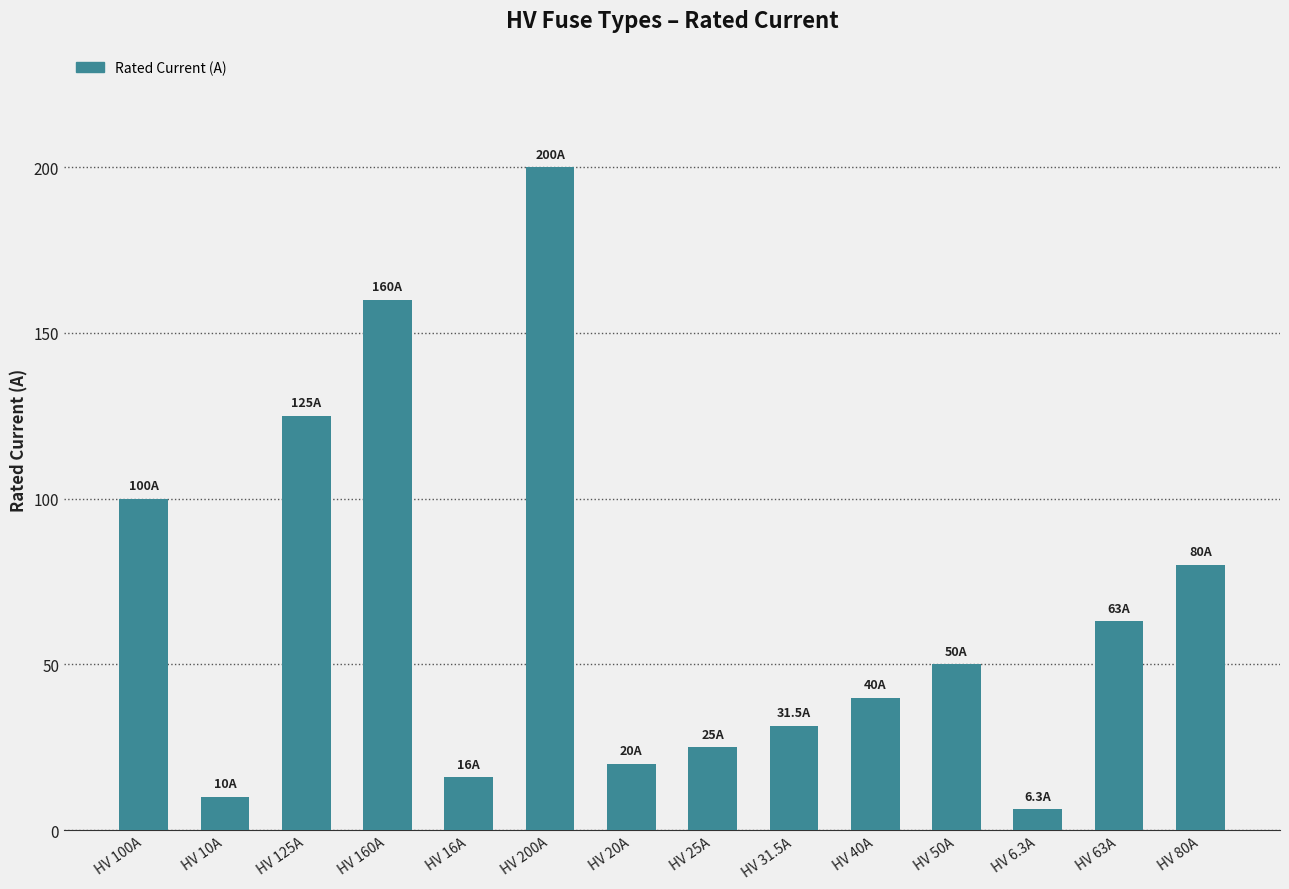

Reading left to right, list all the values displayed in this chart.

HV 100A=100.0	HV 10A=10.0	HV 125A=125.0	HV 160A=160.0	HV 16A=16.0	HV 200A=200.0	HV 20A=20.0	HV 25A=25.0	HV 31.5A=31.5	HV 40A=40.0	HV 50A=50.0	HV 6.3A=6.3	HV 63A=63.0	HV 80A=80.0